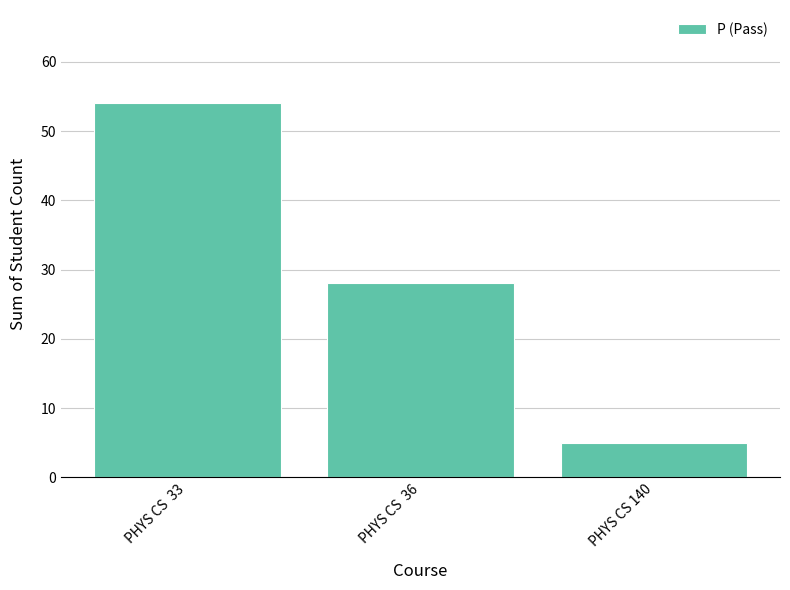

What is the change in value from PHYS CS  33 to PHYS CS 140?

-49